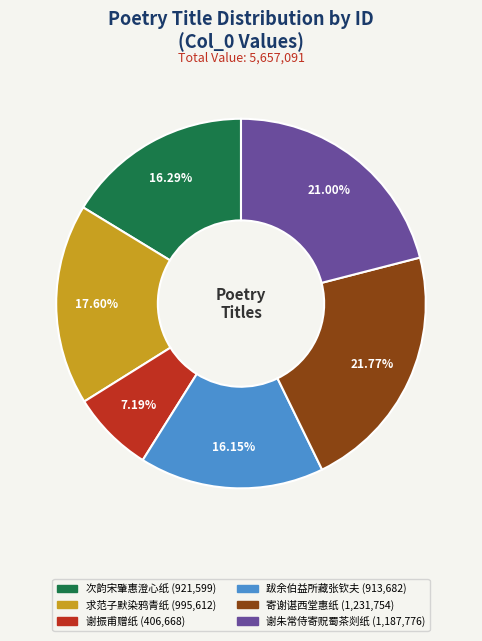

Is there a majority slice in this chart?

No